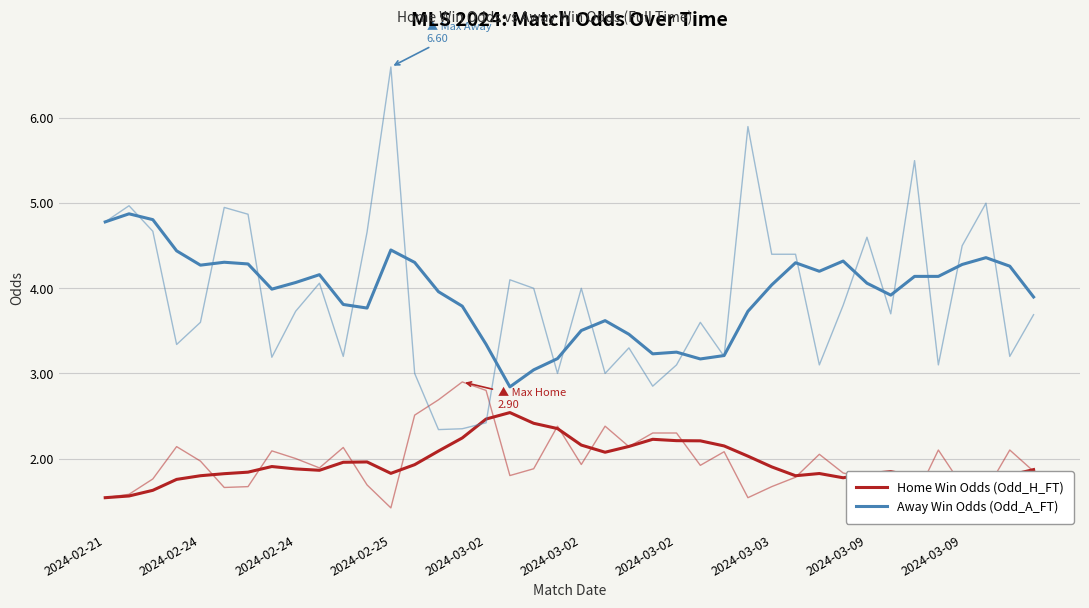

Which series changed the most between 15 and 25?

Away Win Odds (Odd_A_FT)